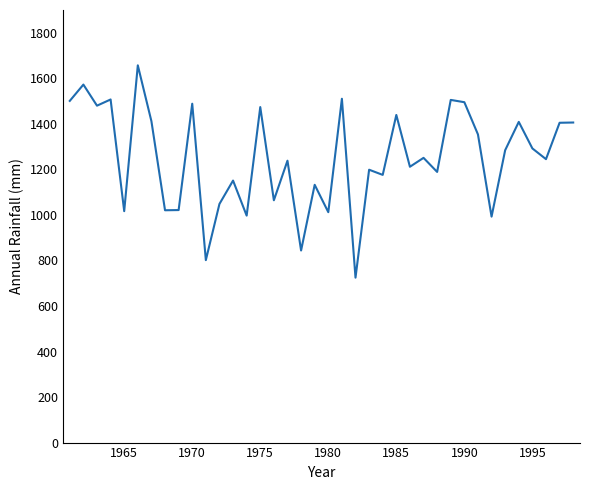

Is this an area chart (filled region under the line)?

No